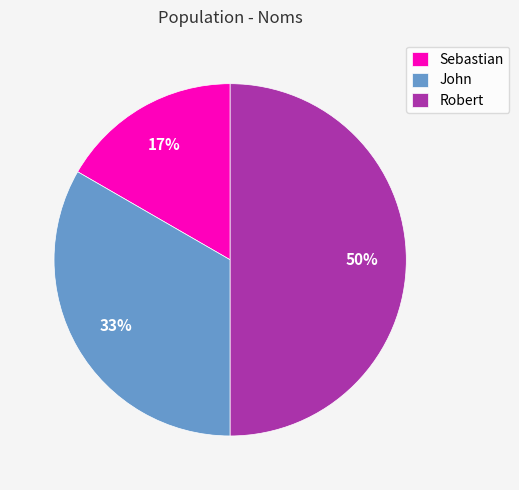

Is Sebastian the majority of the pie?

No